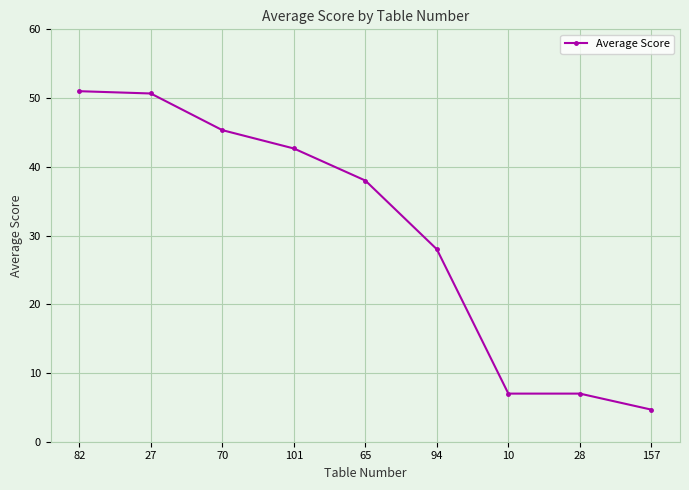

Read the value at 28.

7.0